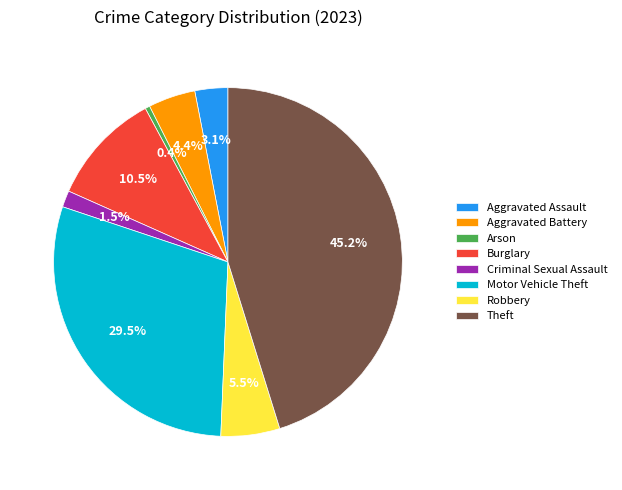

How much of the chart is everything except Theft?

54.8%